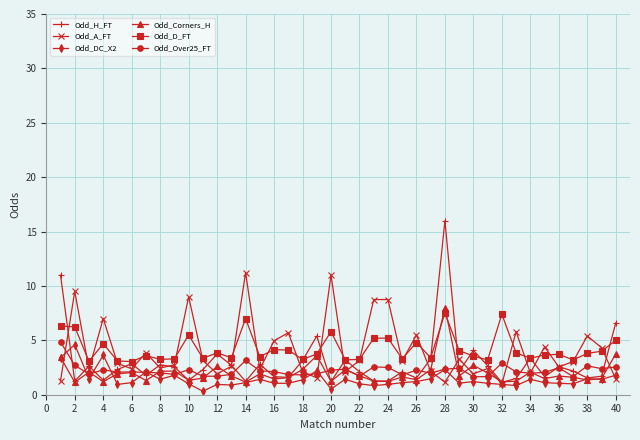

Which series has the widest spread of values?

Odd_H_FT